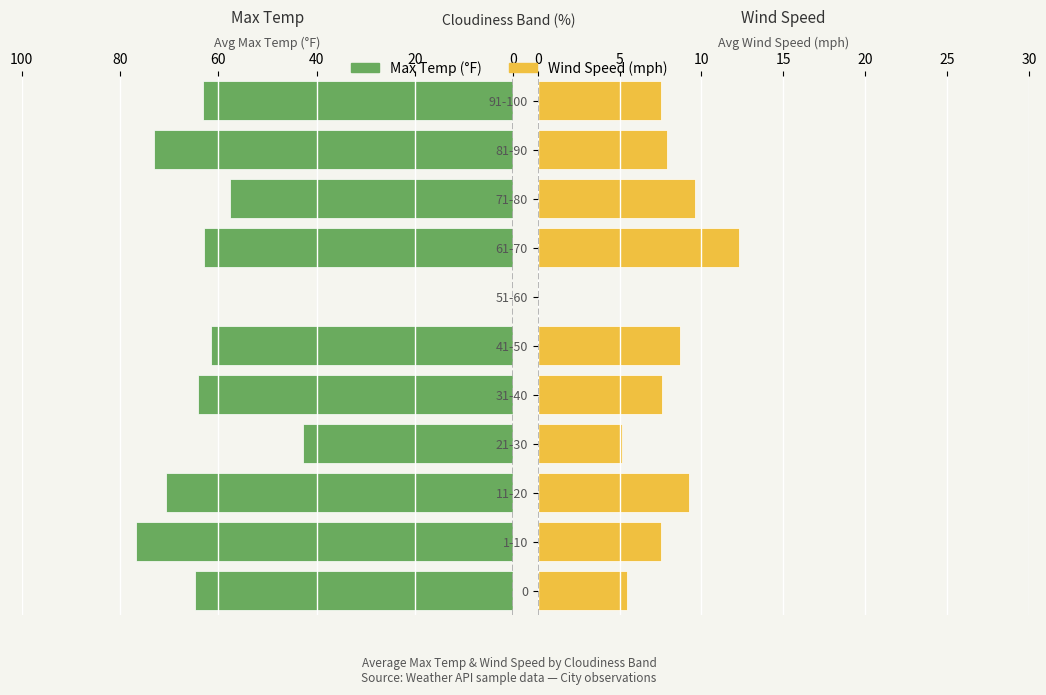

How many distinct data groups are displayed?

2